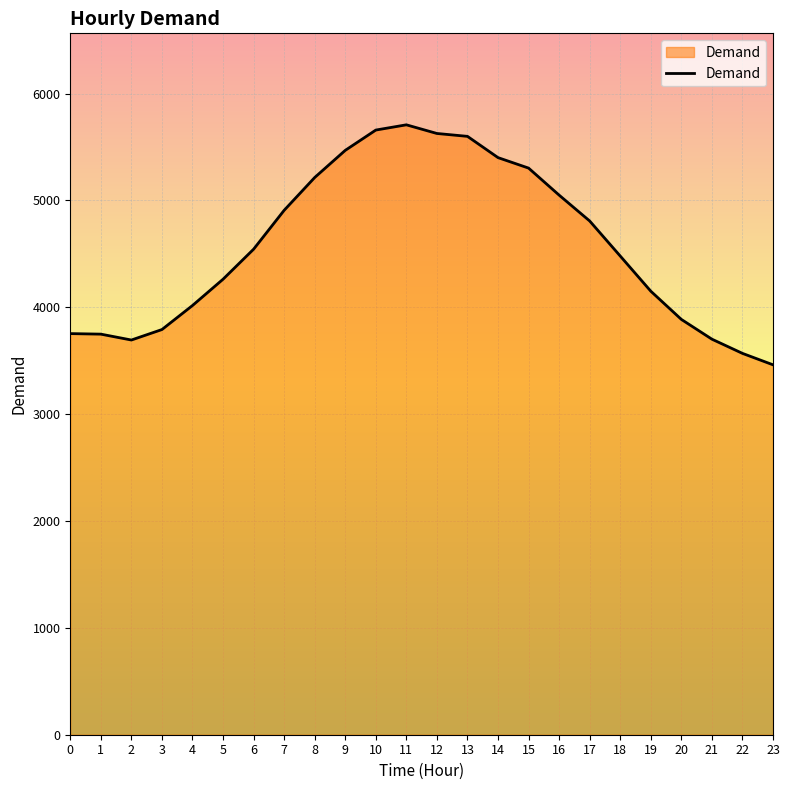

What is the difference between the maximum and minimum values?

2246